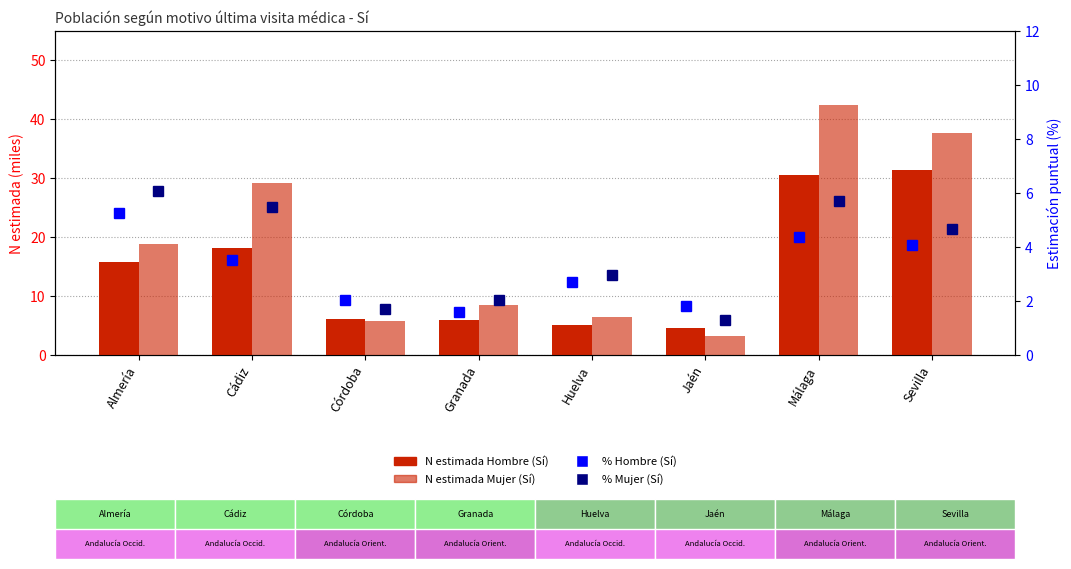

What is the difference between the % Mujer (Sí) values at Córdoba and Cádiz?

3.8